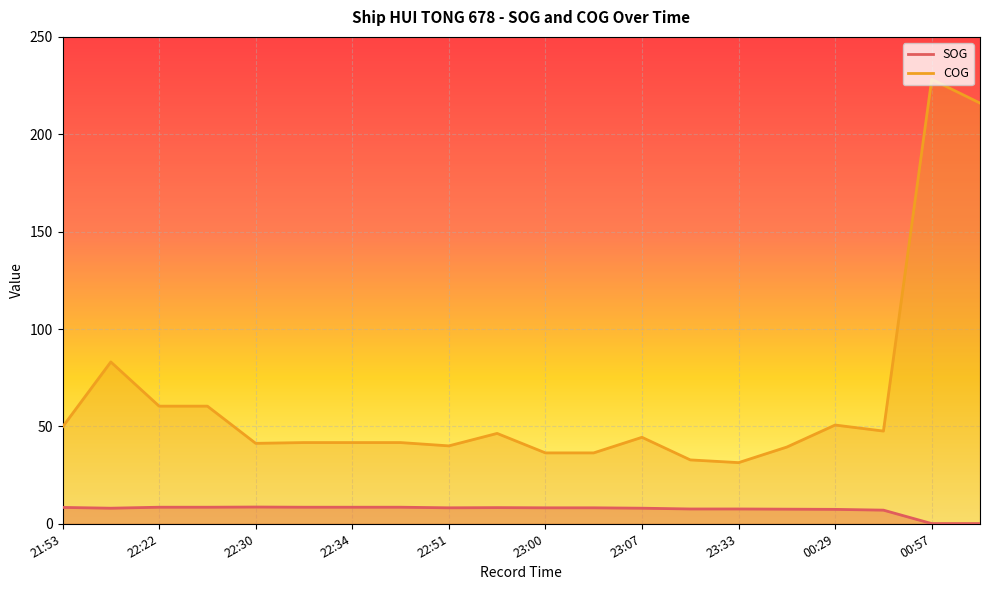

What is the spread (max minus min) of values at 22:22?

51.9